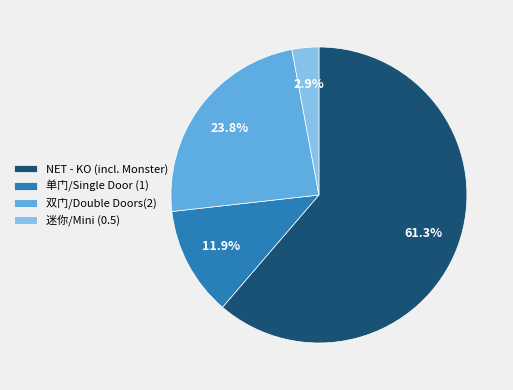

To the nearest percent, what is the average slice percentage?

25%